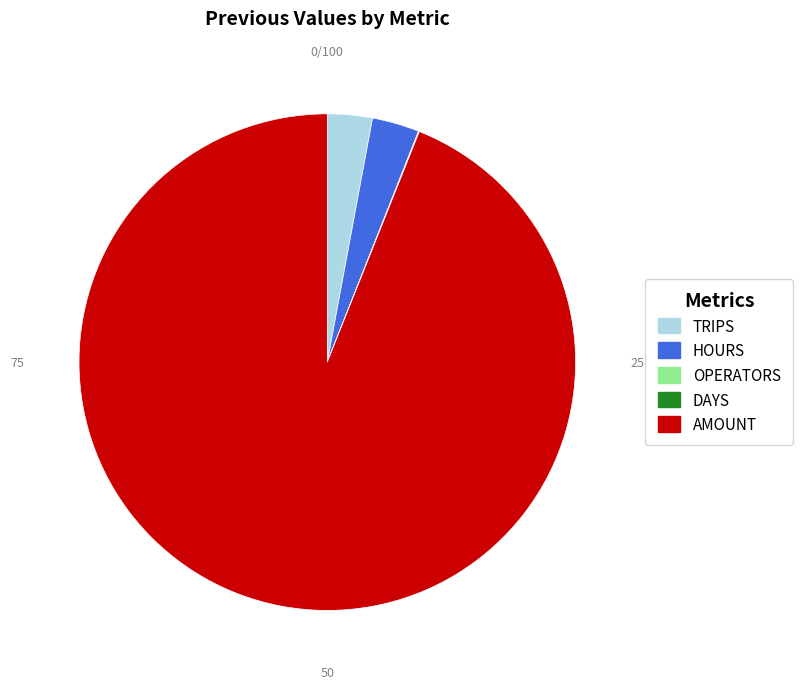

Which category has the biggest portion of the pie?

AMOUNT